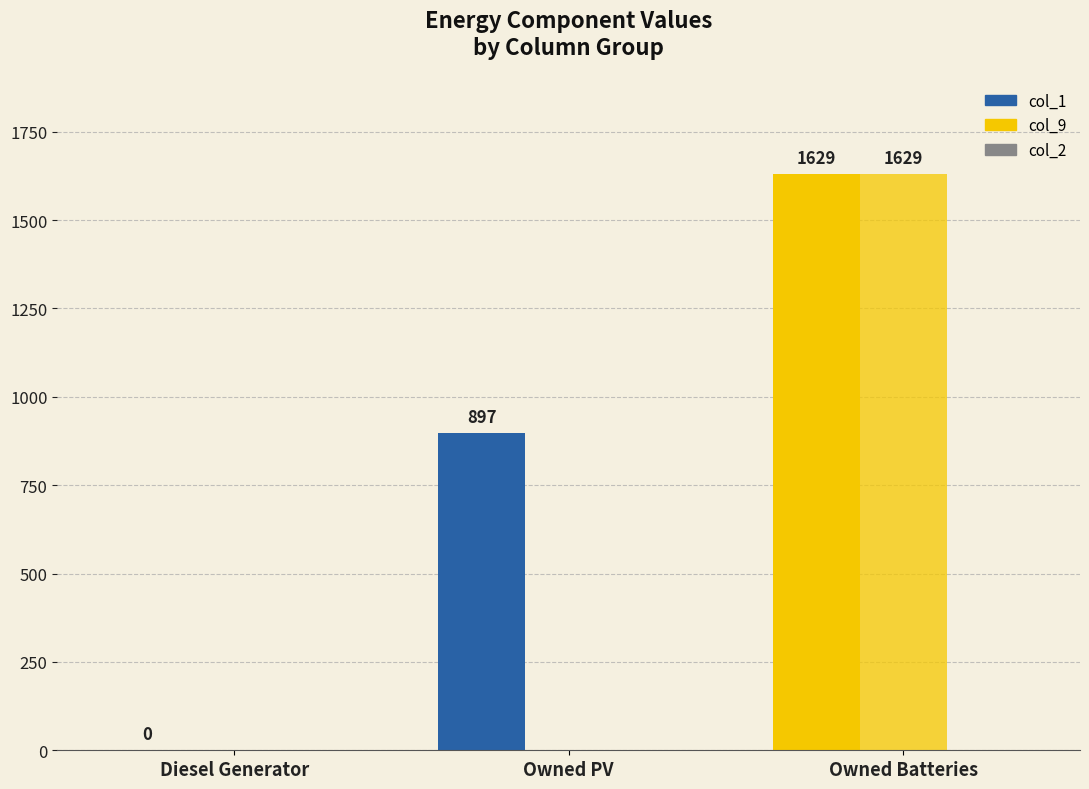

What is the highest value of the col_1 series?

1629